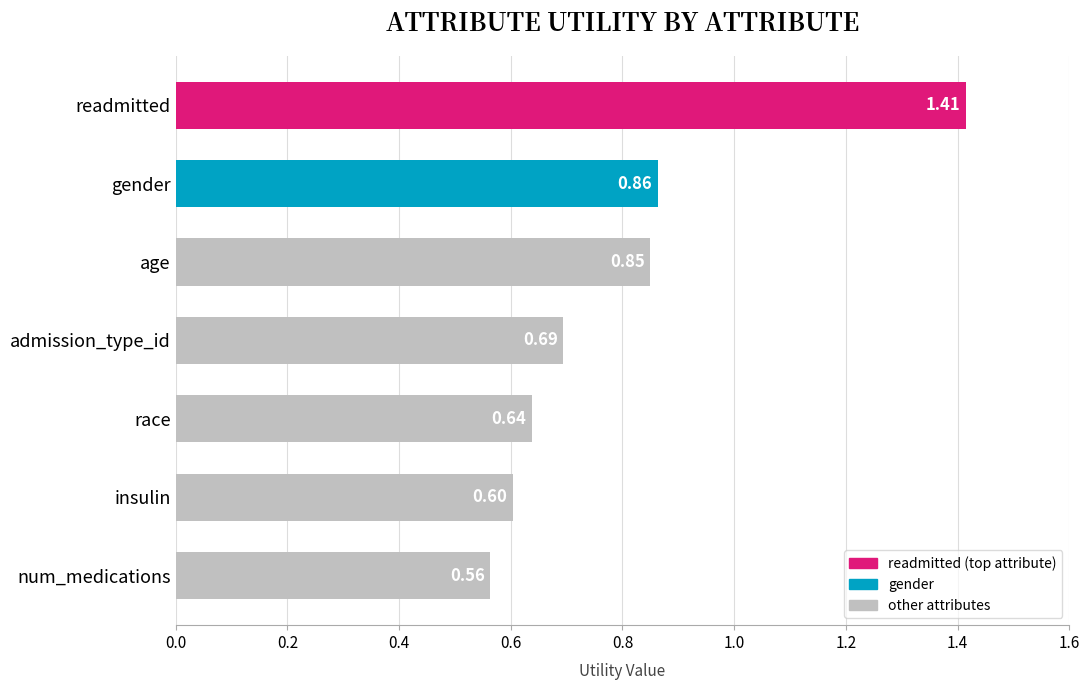

Which label corresponds to the largest value in the chart?

readmitted